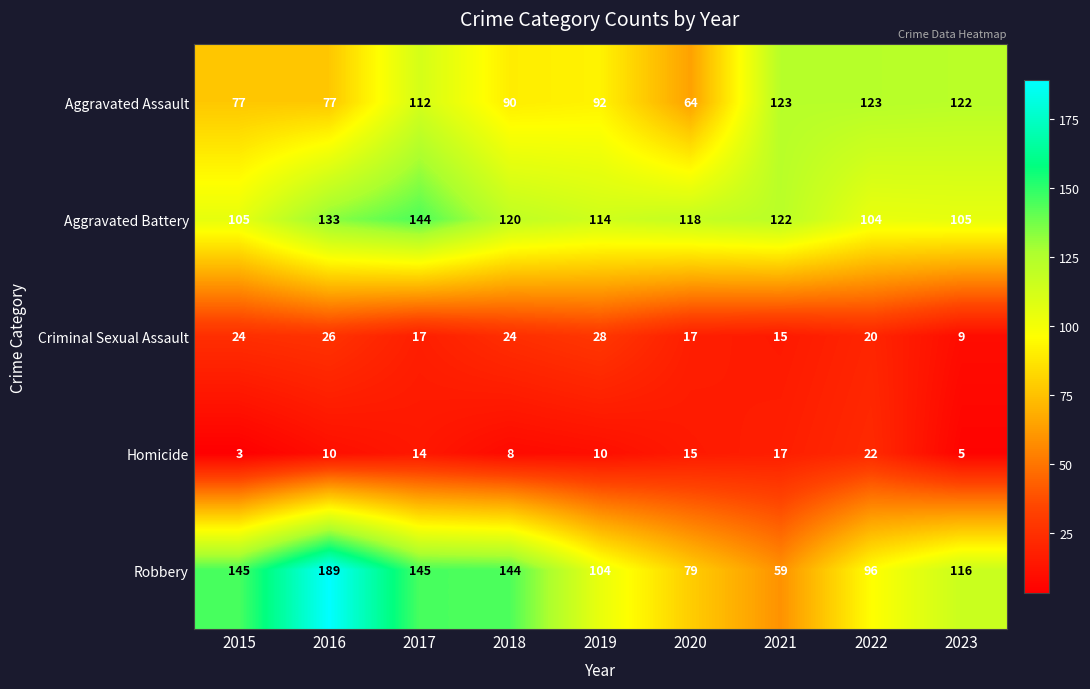

What is the difference between the highest and lowest values at 2019?

104